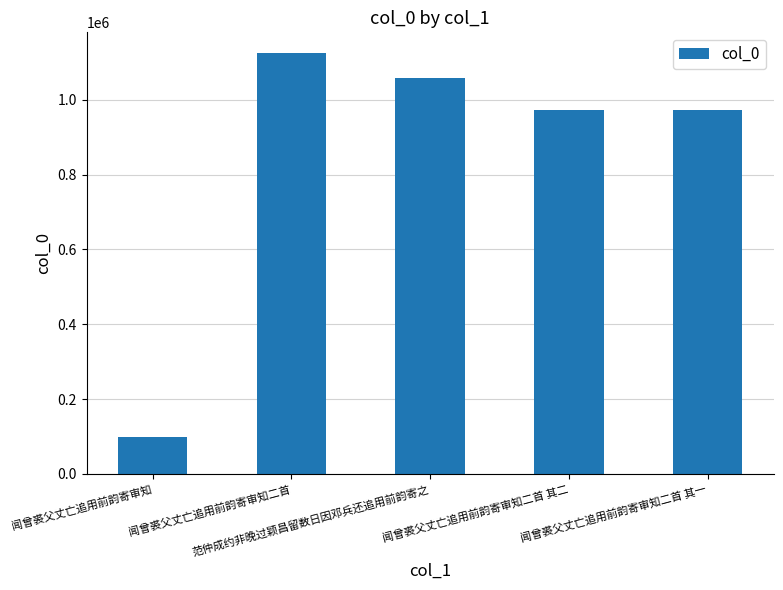

What is the greatest value displayed?

1124082